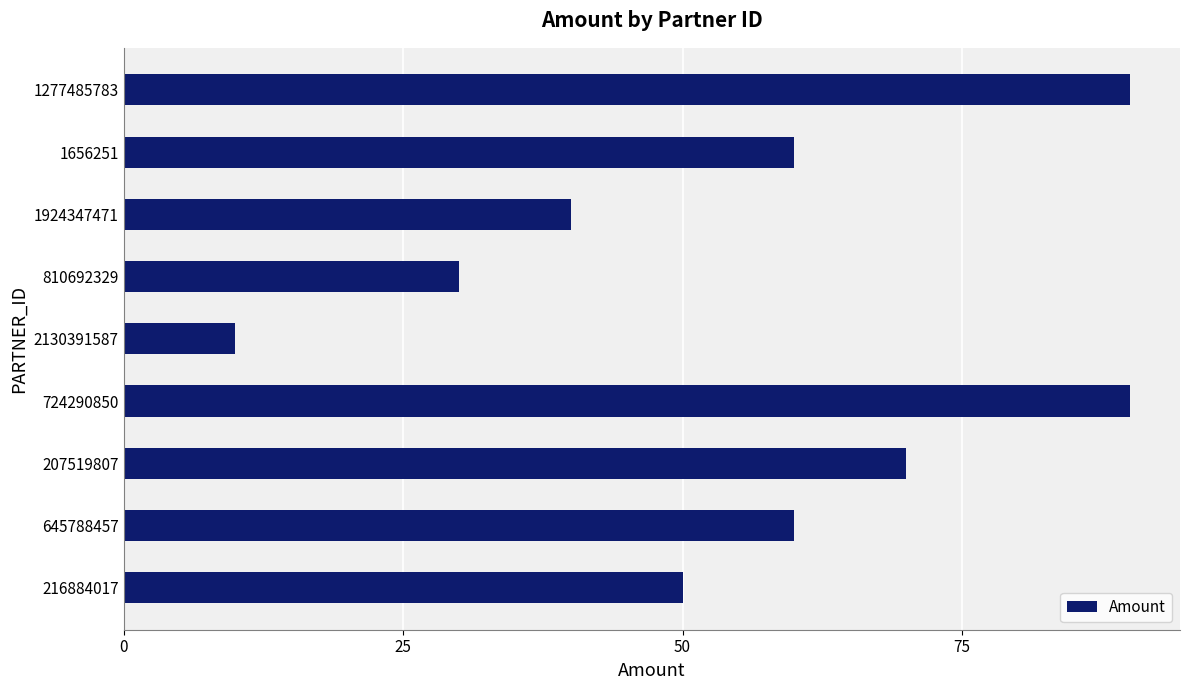

How many series are shown in this chart?

1